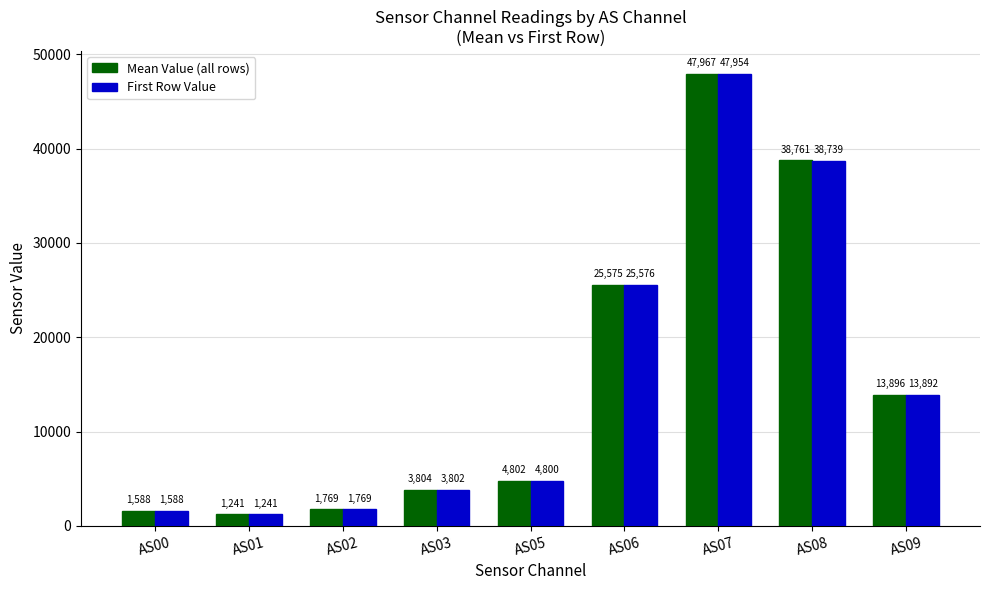

How many data points in First Row Value are less than 4800?

4